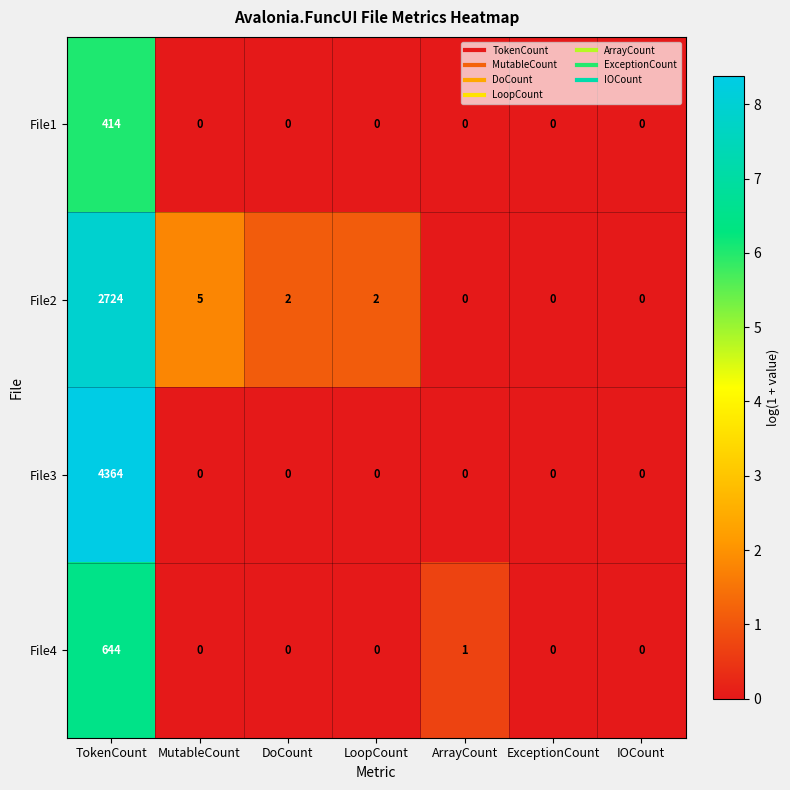

What is the maximum value shown in the chart?

4364